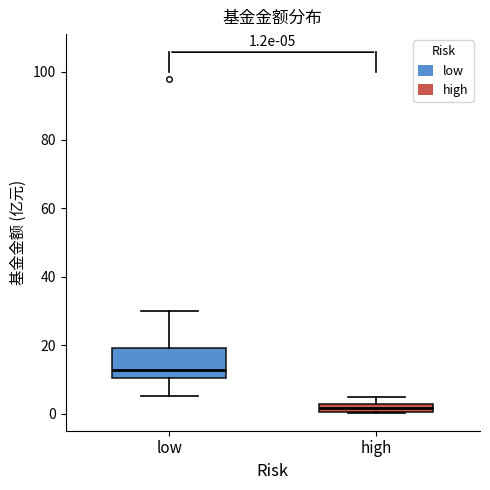

Which box's median line is the lowest?

high